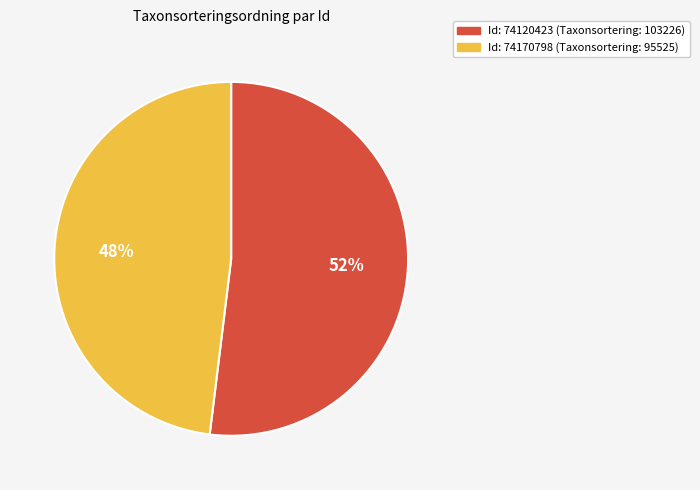

Count the number of slices in the pie.

2